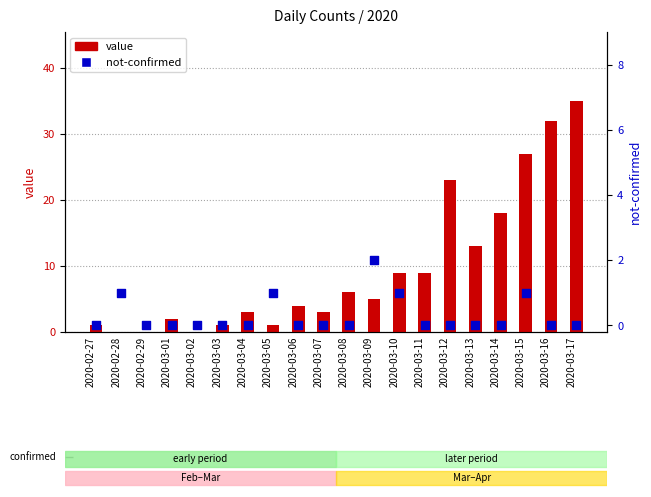

Which series has the widest spread of Y values?

value